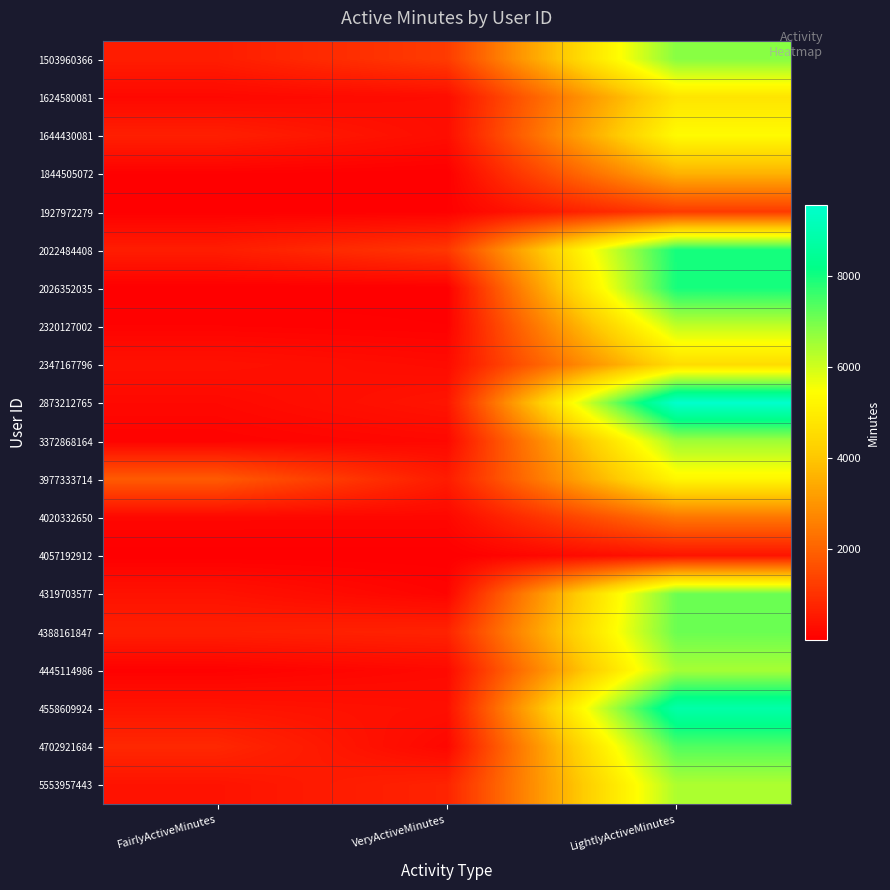

What is the maximum value shown in the chart?

9548